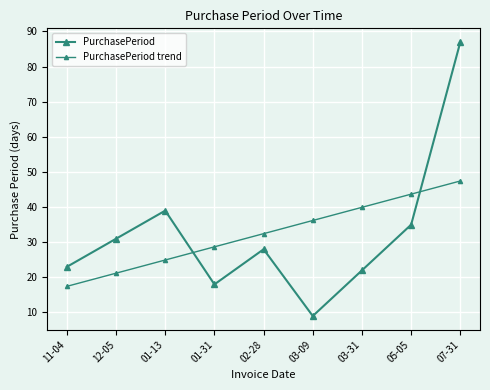

What position from the right is 01-13?

7